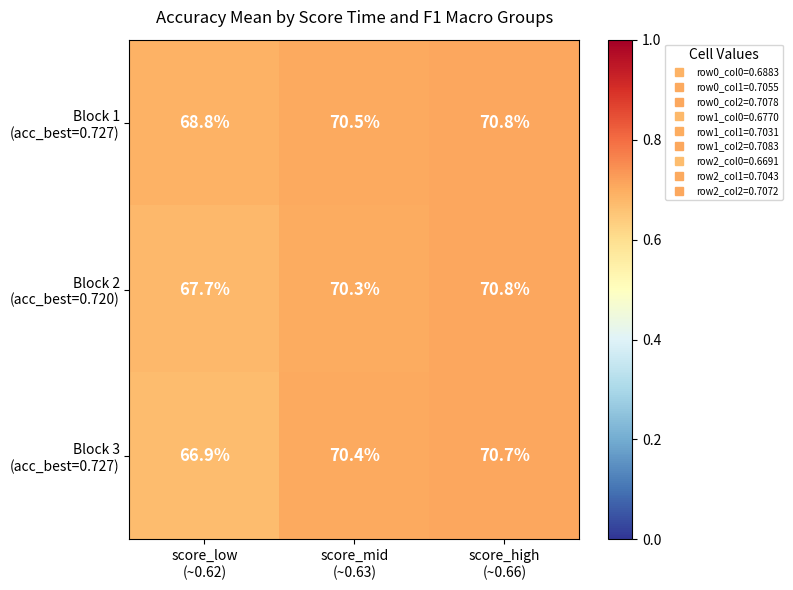

What is the minimum value shown in the chart?

66.9